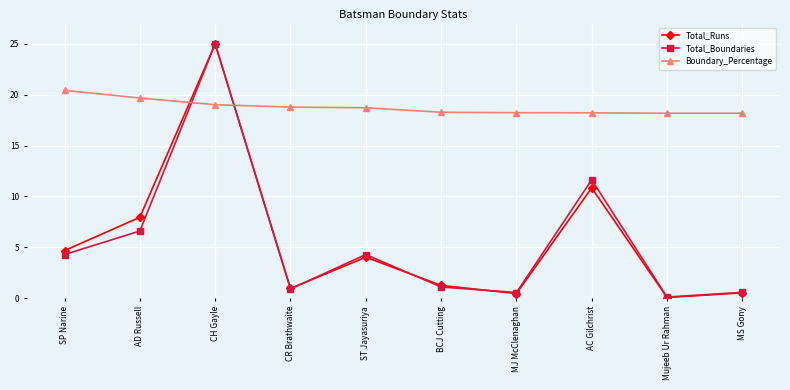

The value of Total_Boundaries at AD Russell is 6.6. True or false?

True